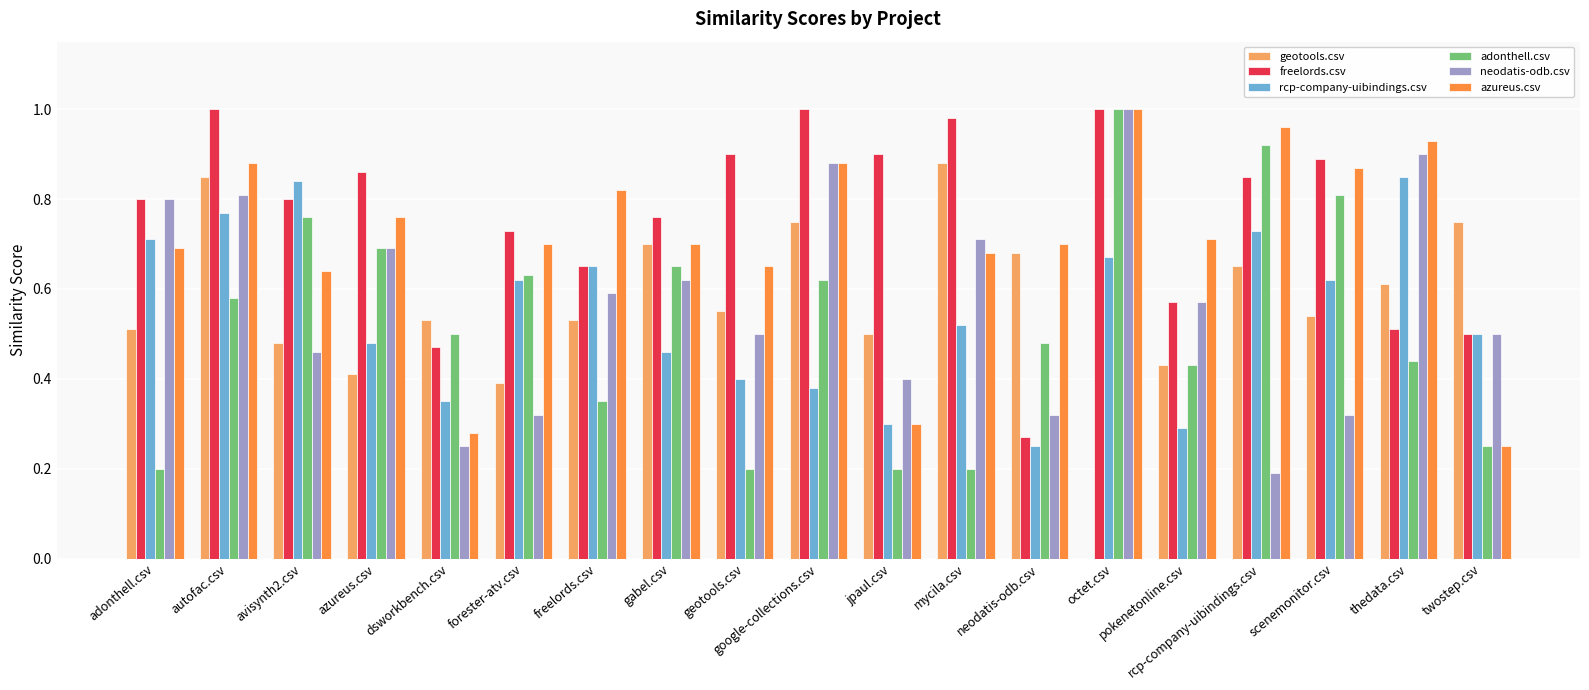

Is it true that freelords.csv equals 0.6 at pokenetonline.csv?

True